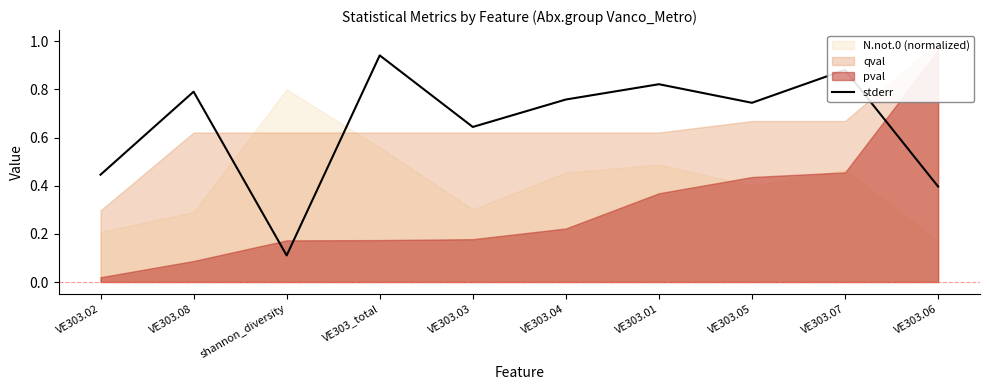

At which label does stderr reach its peak?

VE303_total